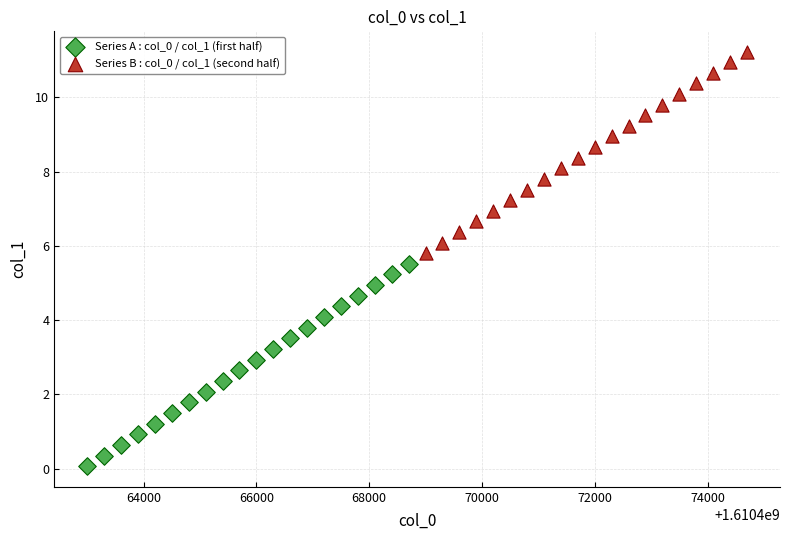

Which series reaches the maximum Y coordinate?

Series B : col_0 / col_1 (second half)